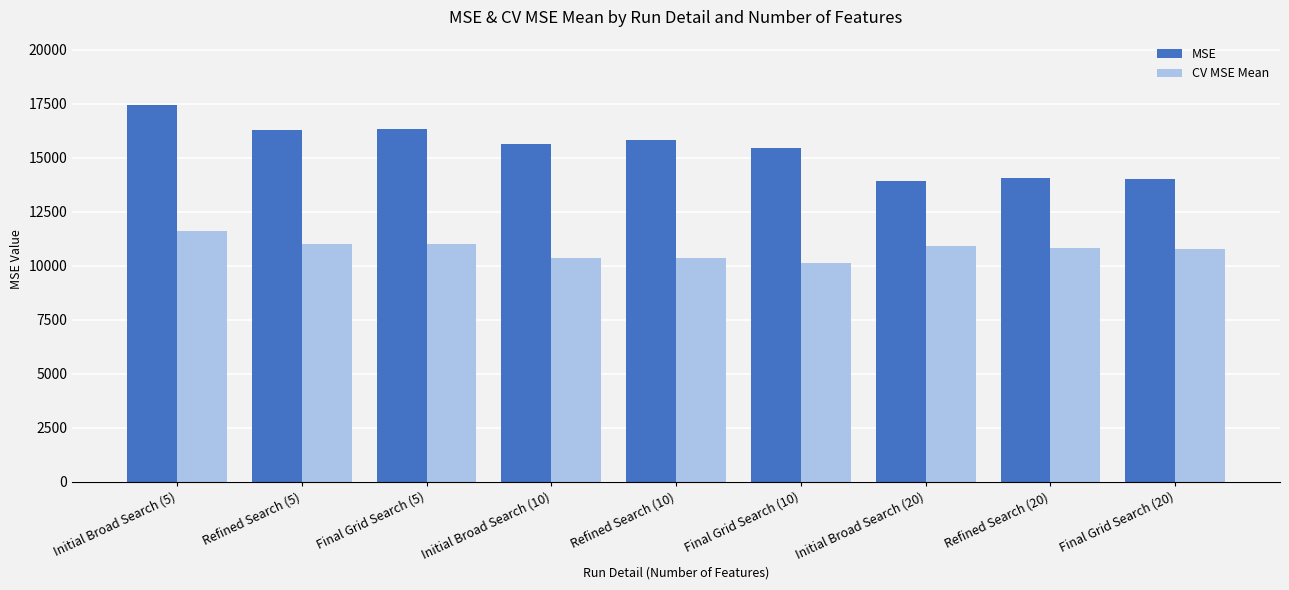

List the series in order of their overall mean, highest first.

MSE, CV MSE Mean